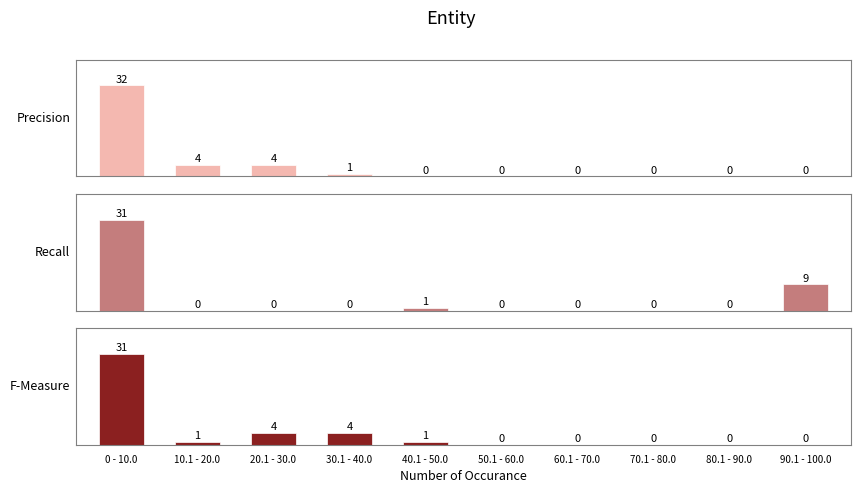

What is the label of the 10th bar from the right?

0 - 10.0